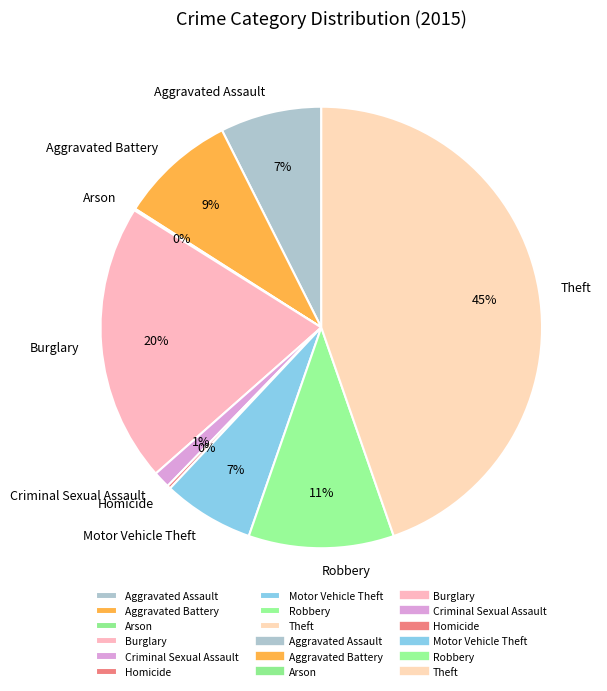

Is there any slice that represents more than half of the pie?

No